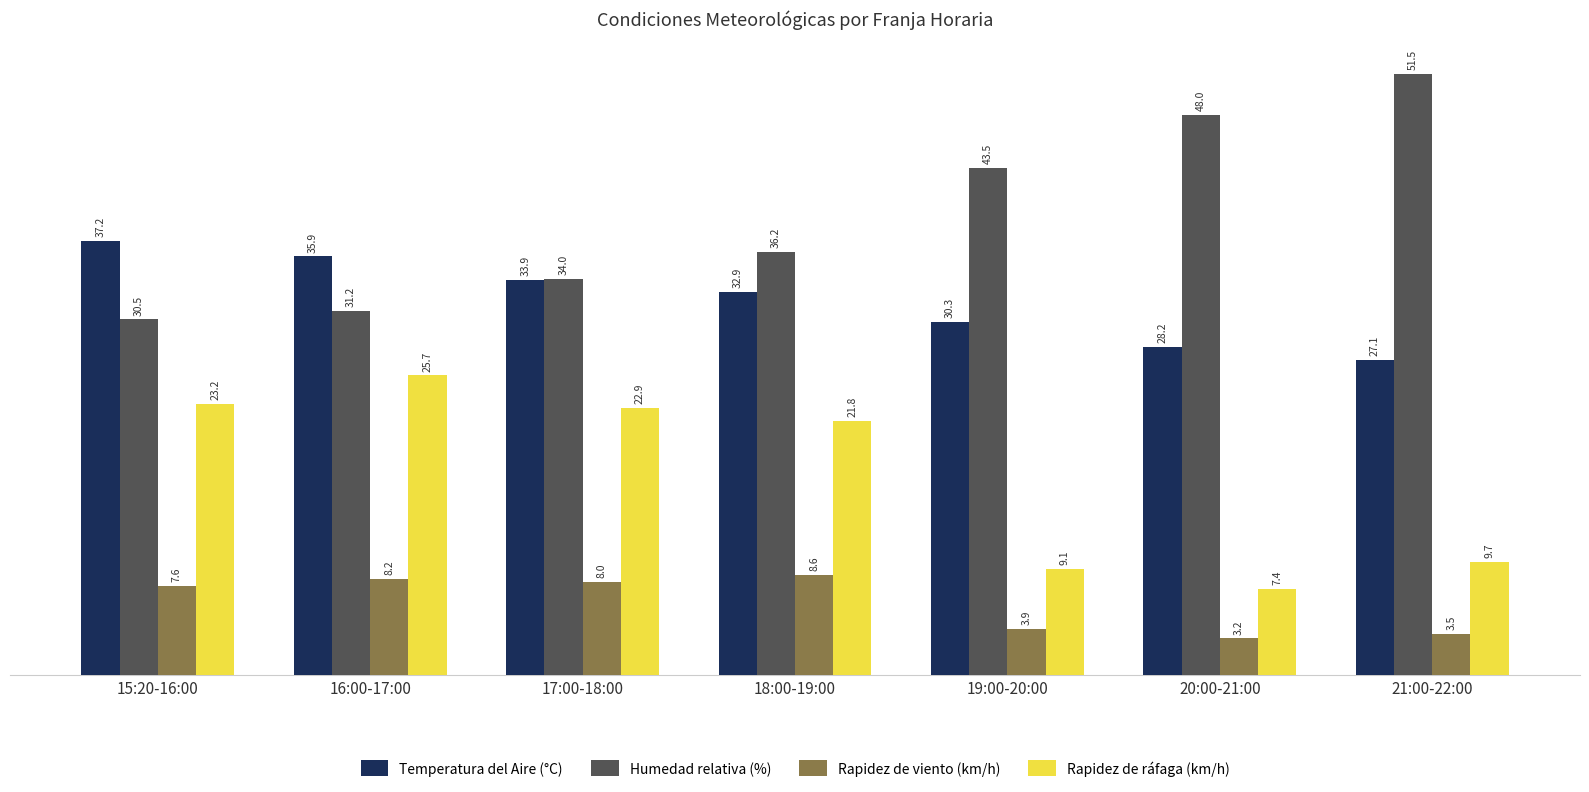

What is the value of the Rapidez de ráfaga (km/h) bar at the 4th from the left?

21.8